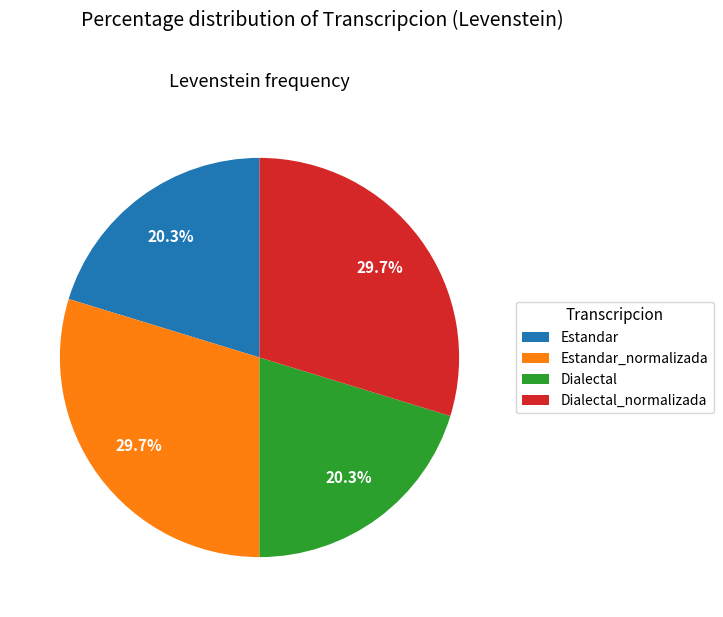

What is the ratio of the value at Estandar_normalizada to the value at Dialectal_normalizada?

1.0